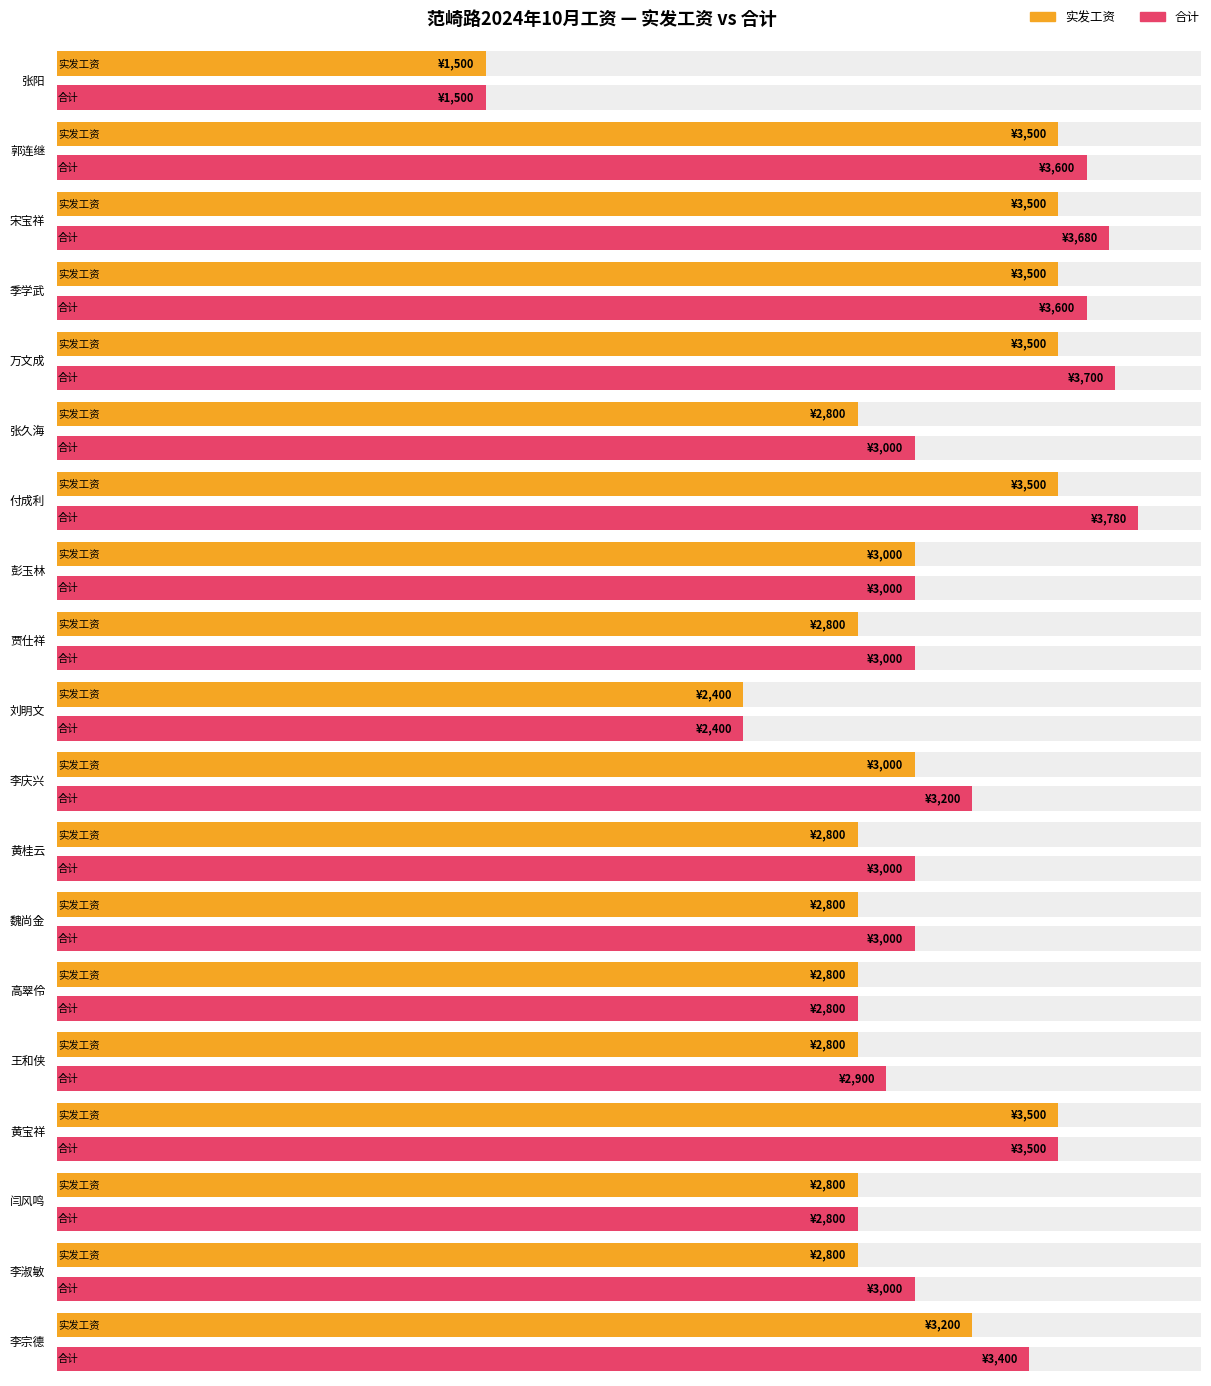

List the series in order of their overall mean, highest first.

合计, 实发工资